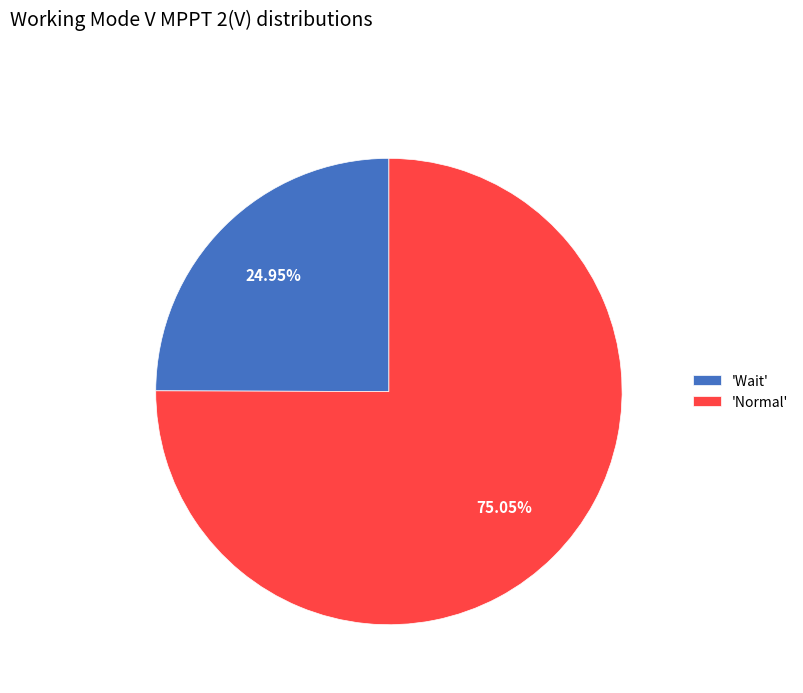

Combined, do 'Normal' and 'Wait' account for over 50%?

Yes